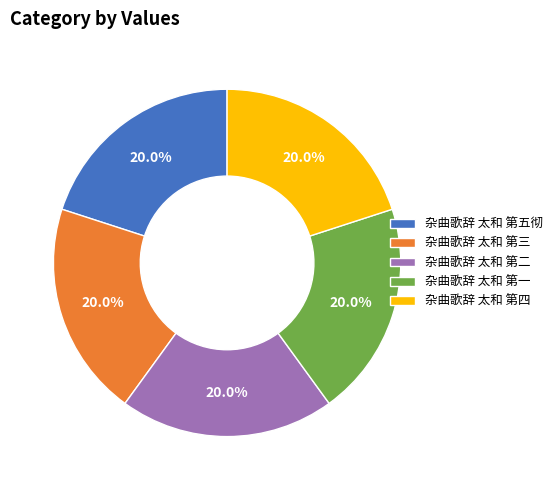

How many slices are in this pie chart?

5